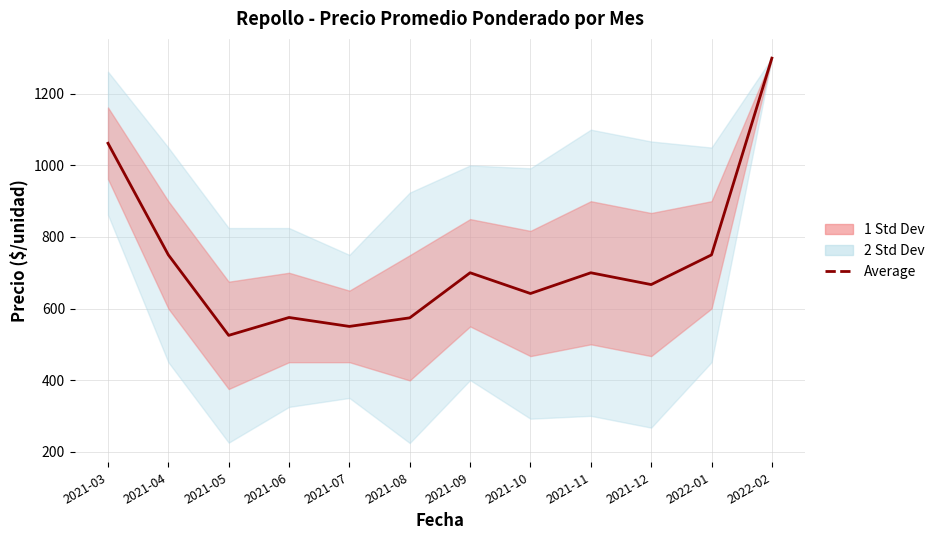

The chart shows a value of 209 at 2021-05. True or false?

False